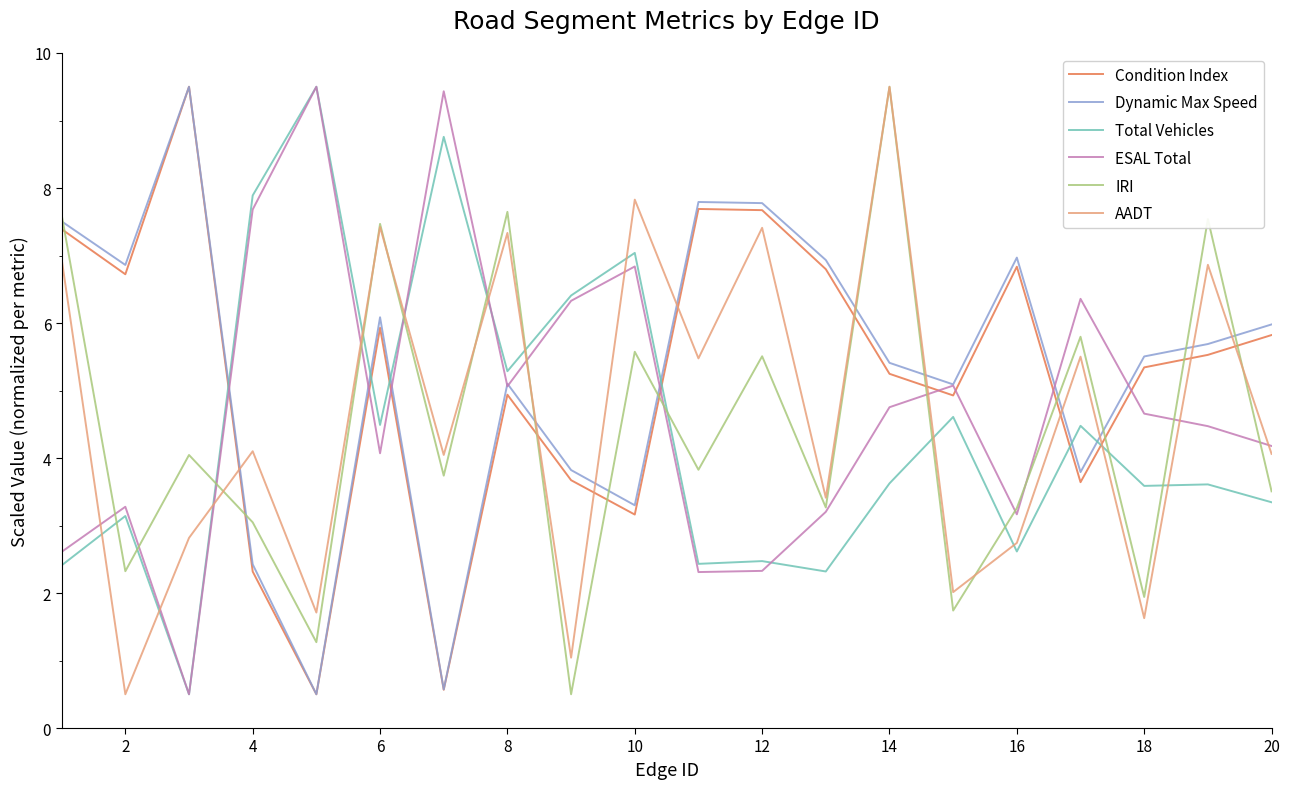

What is the highest value of the ESAL Total series?

9.5